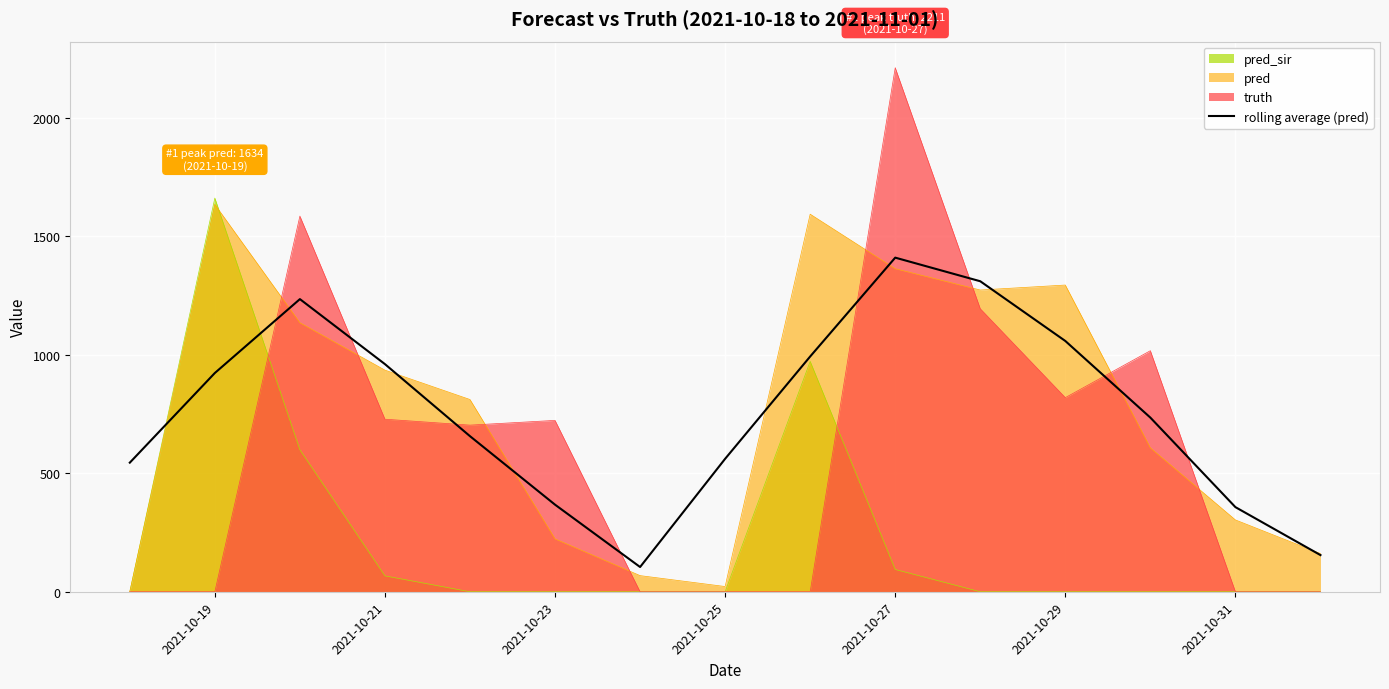

How many values exceed 734?

8